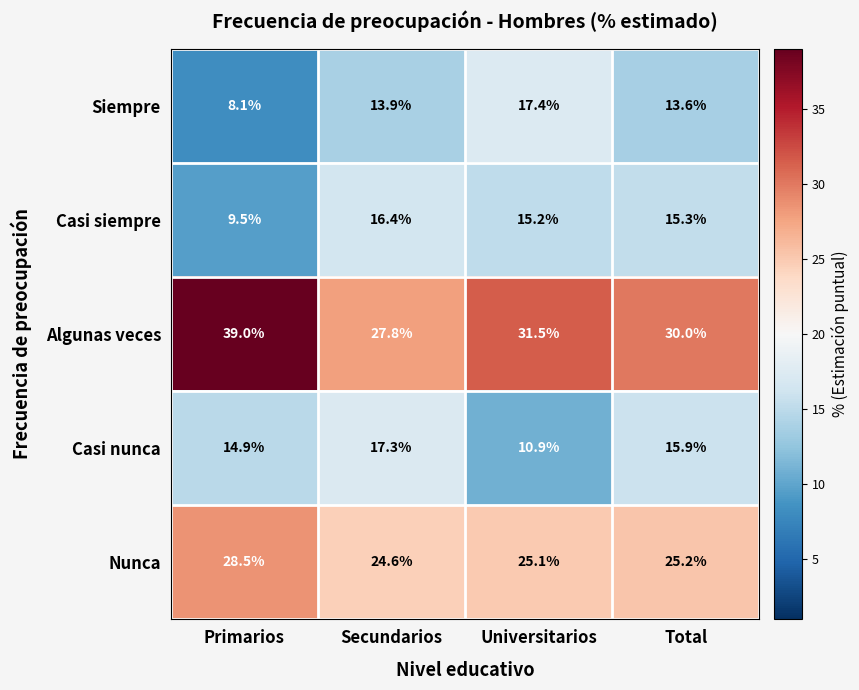

At which category does the chart reach its minimum across all series?

Primarios